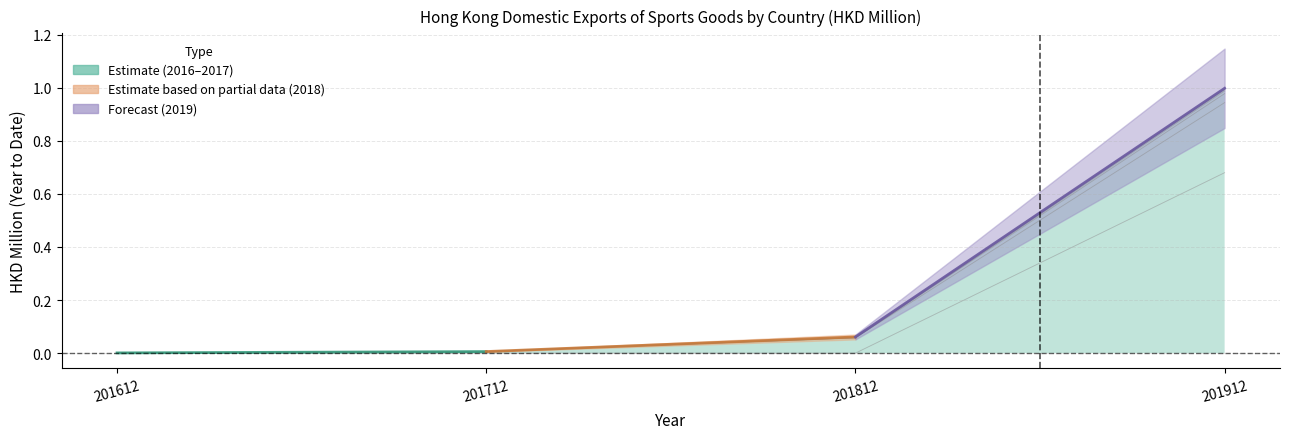

Reading left to right, extract all data points from this chart.

201612: 0.0	0.0	0.0	0.0	0.0	0.0	0.0	0.0	0.0	0.0	0.0	0.0	0.0	0.0	0.0	0.0
201712: 0.0	0.0	0.0	0.0	0.0	0.0	0.0	0.0	0.0	0.0	0.0	0.0	0.0	0.0	0.0	0.0
201812: 0.1	0.0	0.1	0.0	0.0	0.0	0.0	0.0	0.0	0.0	0.0	0.0	0.0	0.0	0.0	0.0
201912: 1.0	0.7	0.3	0.0	0.0	0.0	0.0	0.0	0.0	0.0	0.0	0.0	0.0	0.0	0.0	0.0